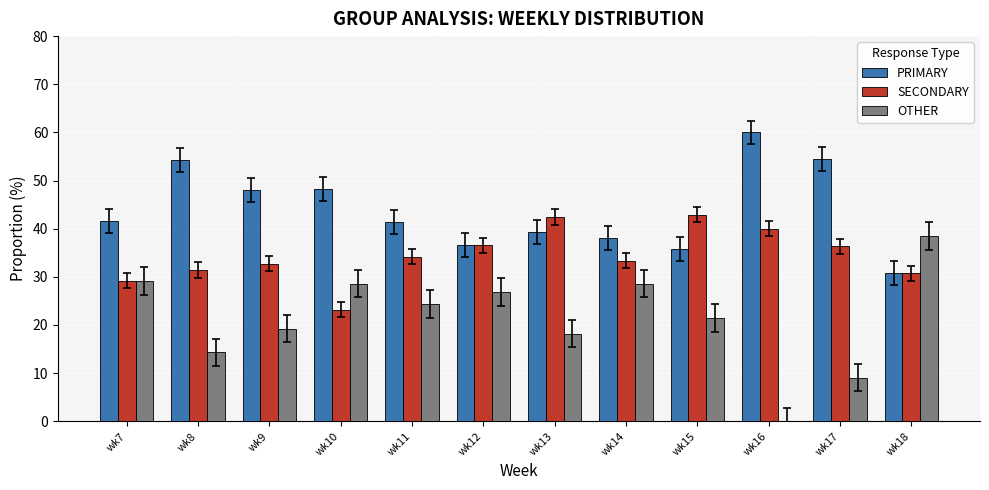

What is the sum of all PRIMARY values?

528.8